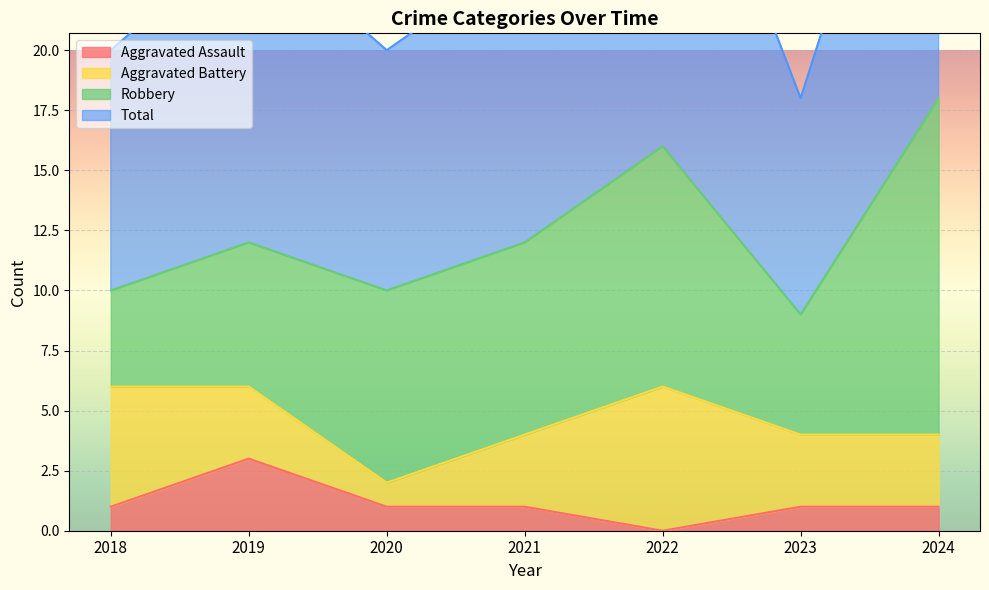

At which category is the sum across all series the highest?

2024